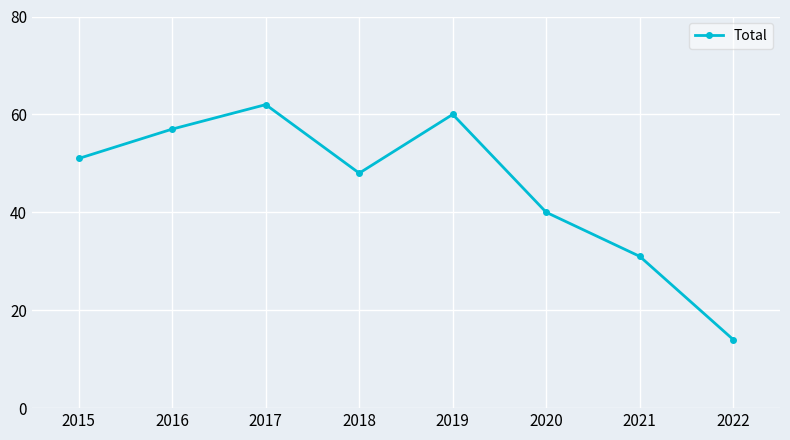

True or false: the data shows 92 at 2016.

False